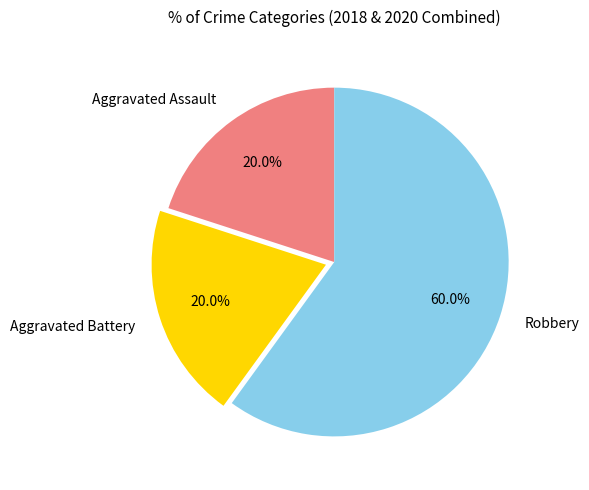

Which category has the biggest portion of the pie?

Robbery